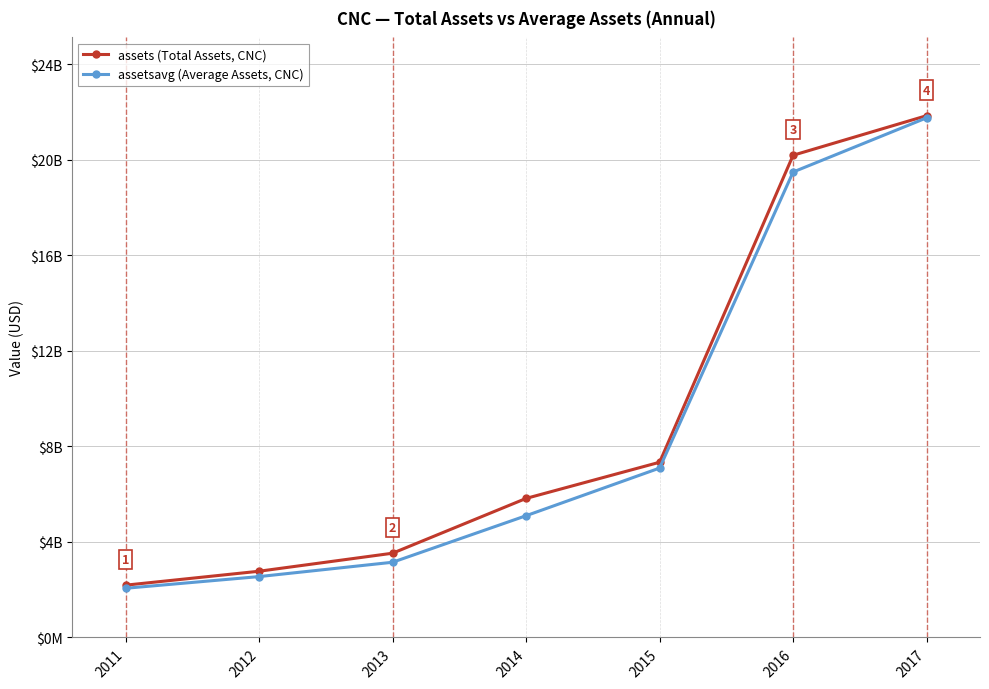

Does the chart have visible grid lines?

Yes